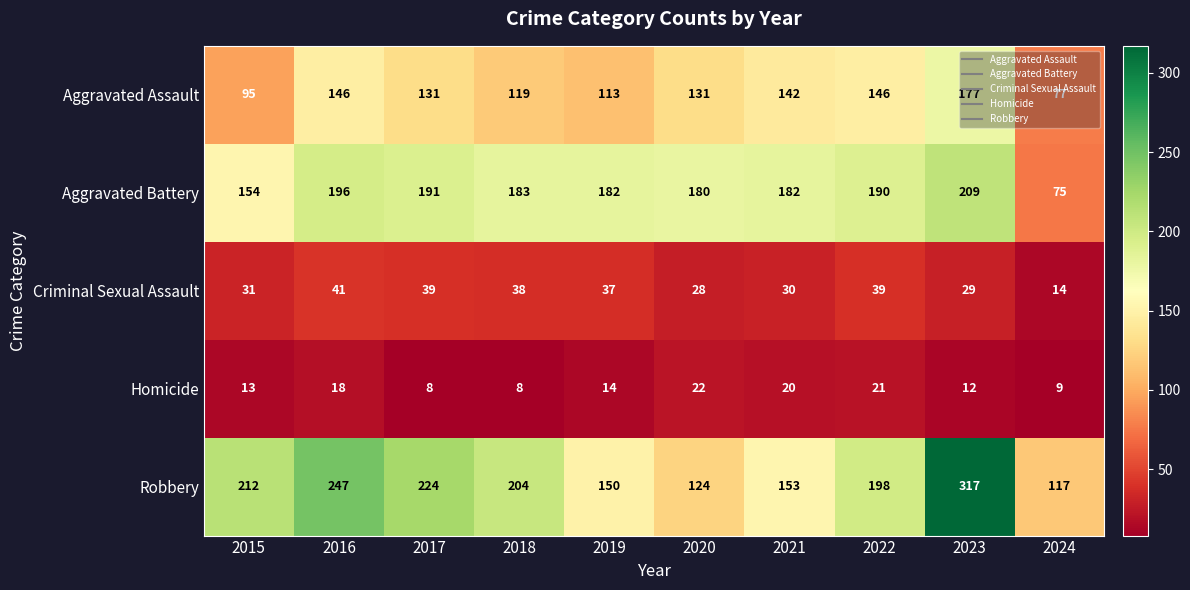

Which series has the largest total across all categories?

Robbery